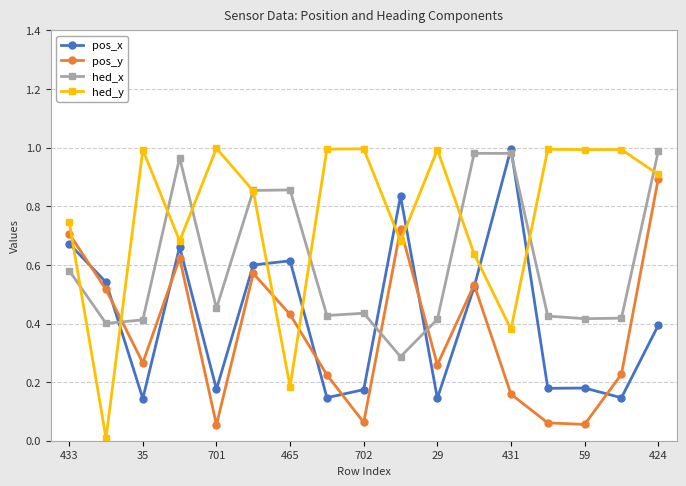

Which series ends up on top after the final intersection of hed_y and pos_x?

hed_y